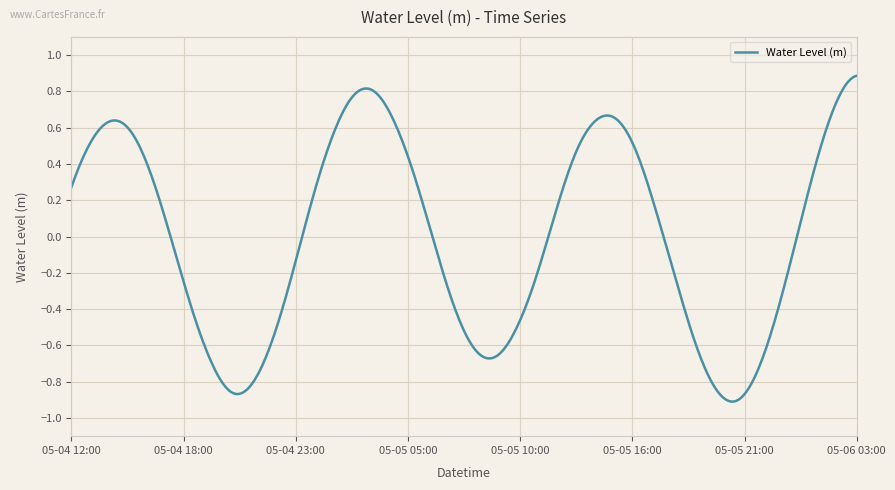

How many lines are shown in the chart?

1